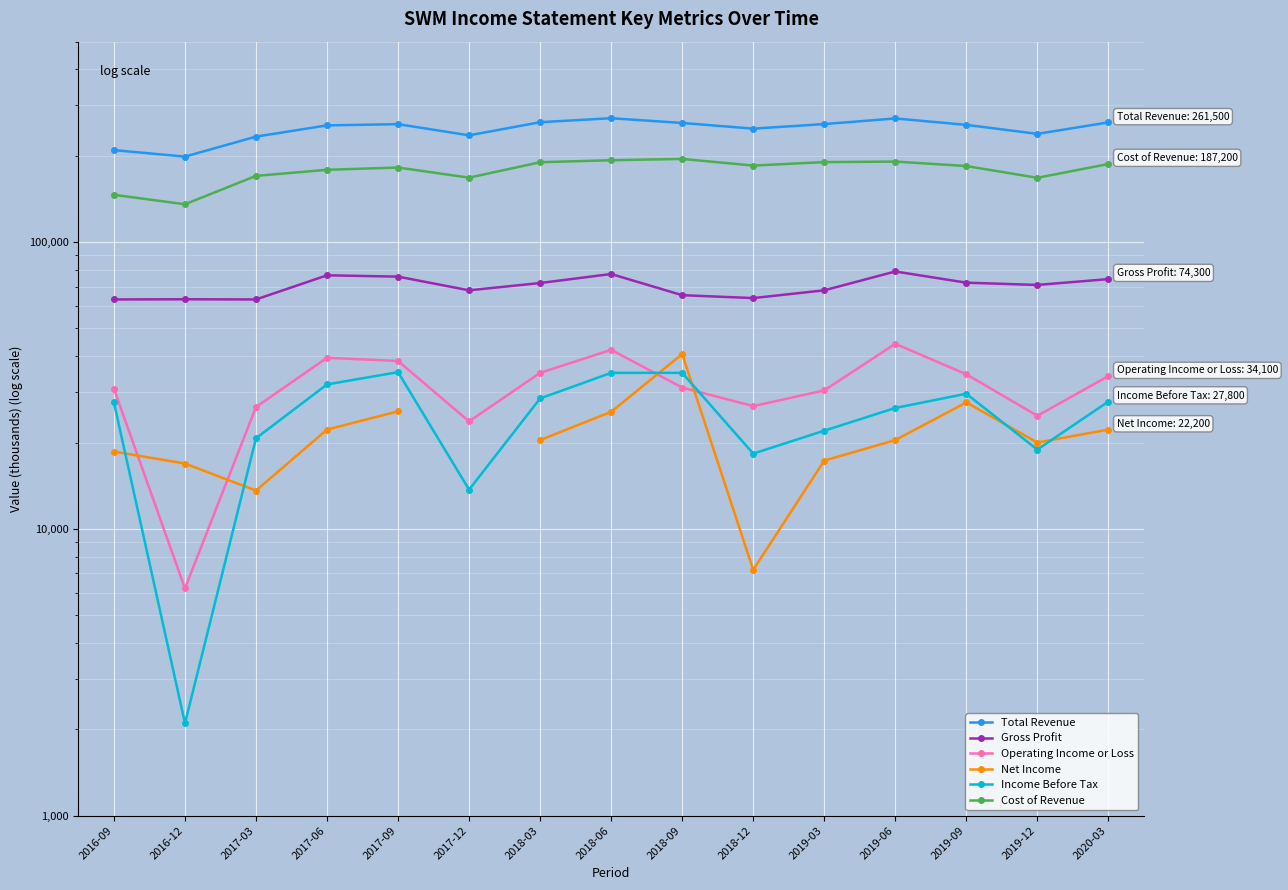

Which has a higher value, 2016-09 or 2017-12?

2017-12